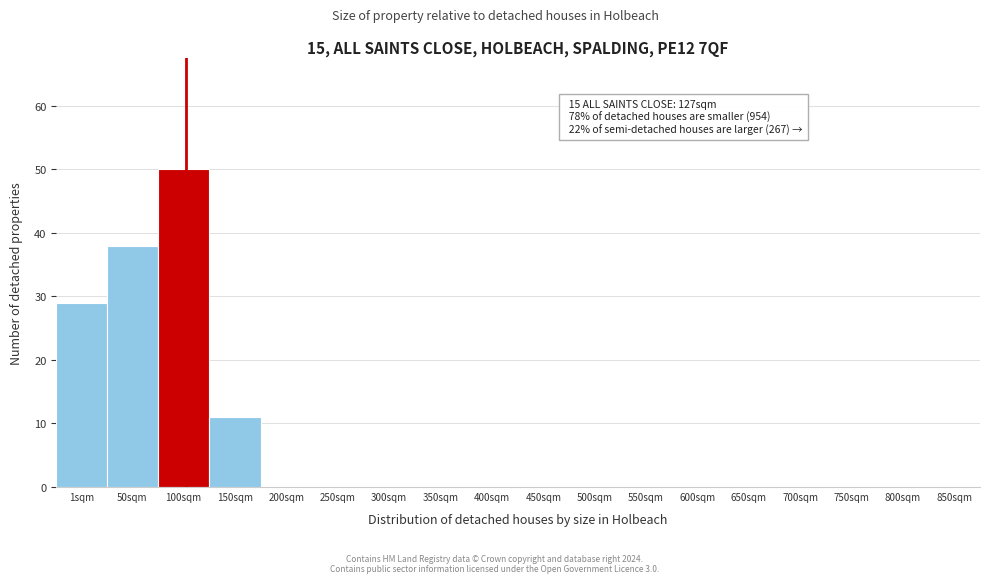

Reading right to left, extract all data points from this chart.

850sqm=0	800sqm=0	750sqm=0	700sqm=0	650sqm=0	600sqm=0	550sqm=0	500sqm=0	450sqm=0	400sqm=0	350sqm=0	300sqm=0	250sqm=0	200sqm=0	150sqm=11	100sqm=50	50sqm=38	1sqm=29